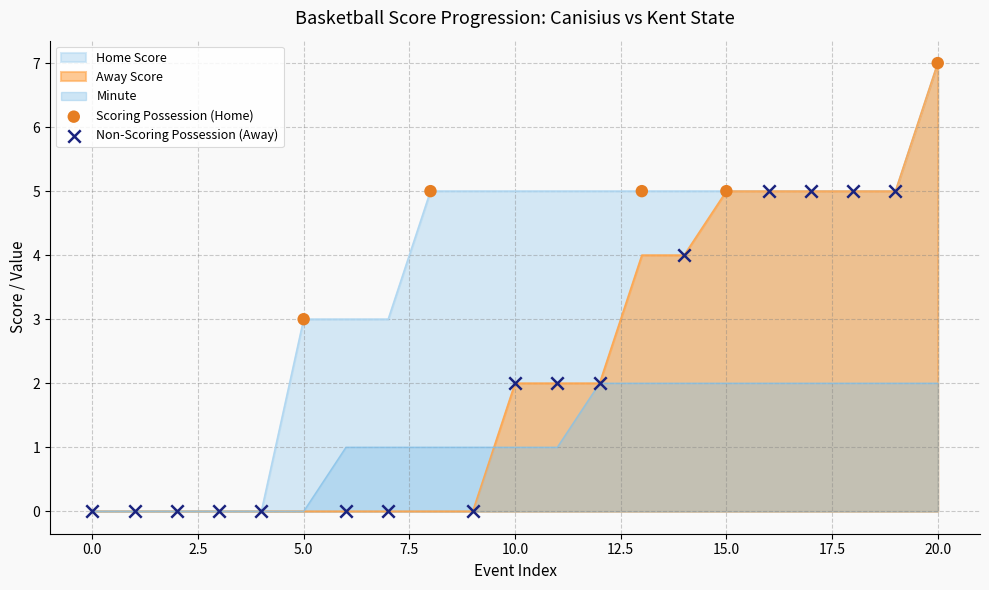

What are all the series names shown in the legend?

Away Score, Home Score, Minute